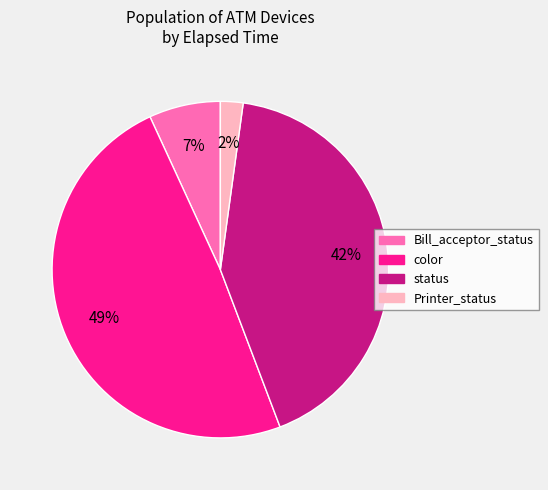

The Bill_acceptor_status slice represents 17% of the pie. True or false?

False